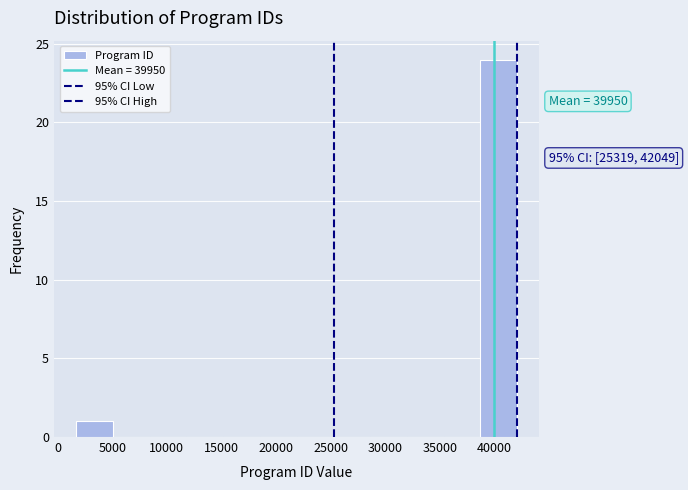

Which range on the x-axis has the tallest bar?

38500 to 42000